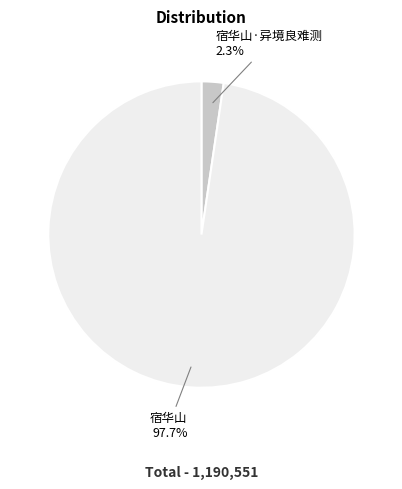

What percentage do 宿华山 and 宿华山·异境良难测 together represent?

100.0%